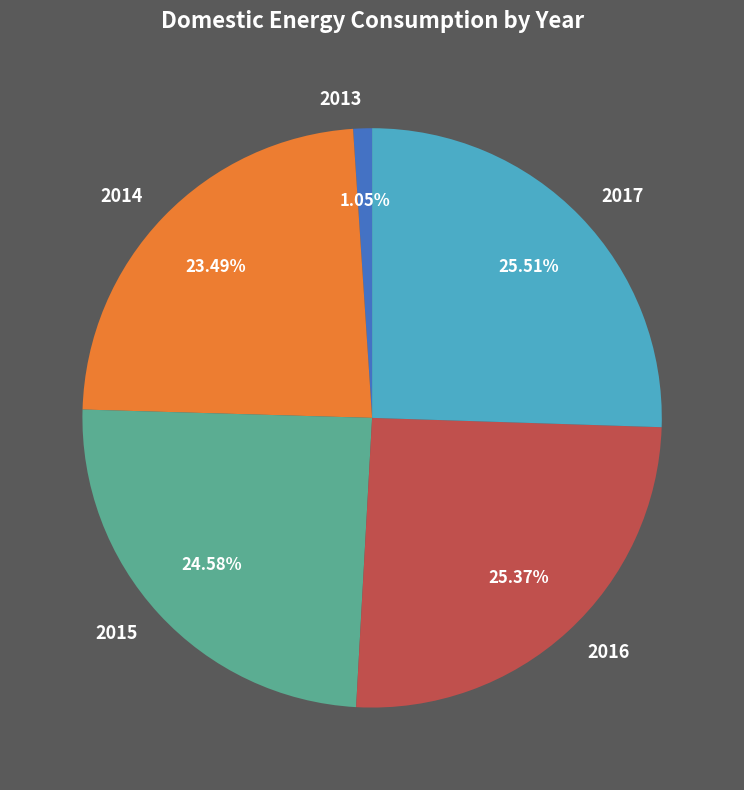

Which has a higher value, 2016 or 2015?

2016